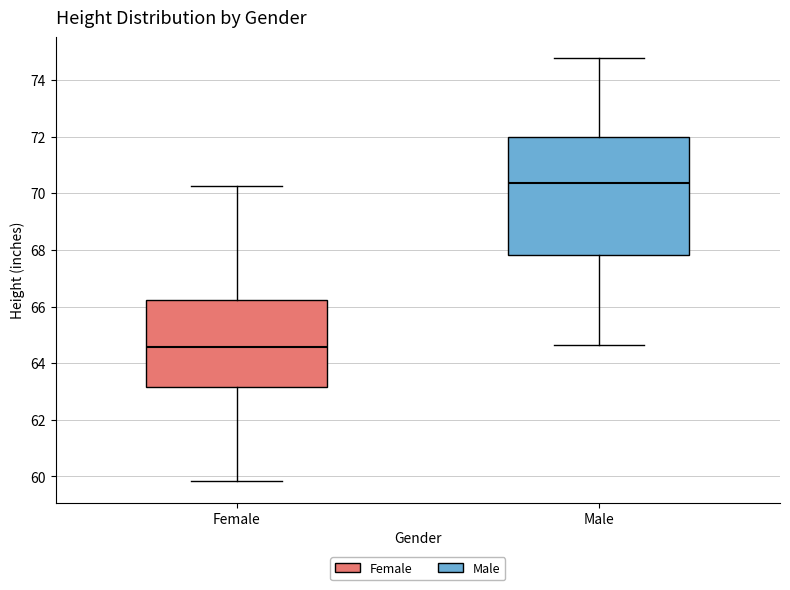

Where is the lower edge of the box for Female on the y-axis? The values are not printed on the chart, so give them approximately, as read against the axis.

63.2